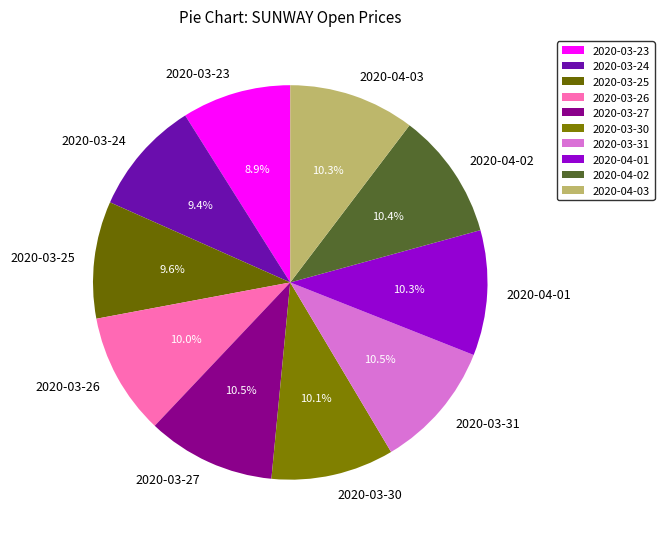

Approximately how many times larger is the value at 2020-03-23 compared to 2020-03-27?

0.8